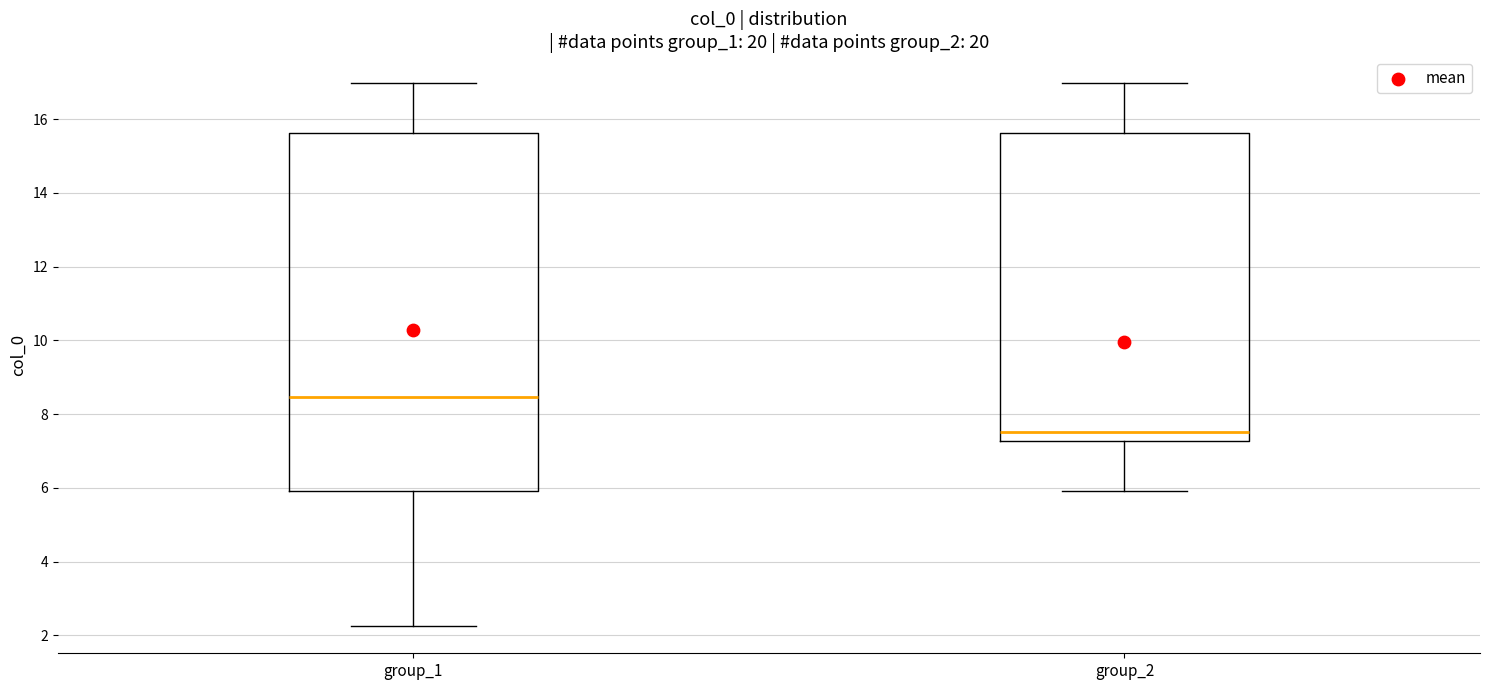

Which box is the tallest, from its lower edge to its upper edge?

group_1